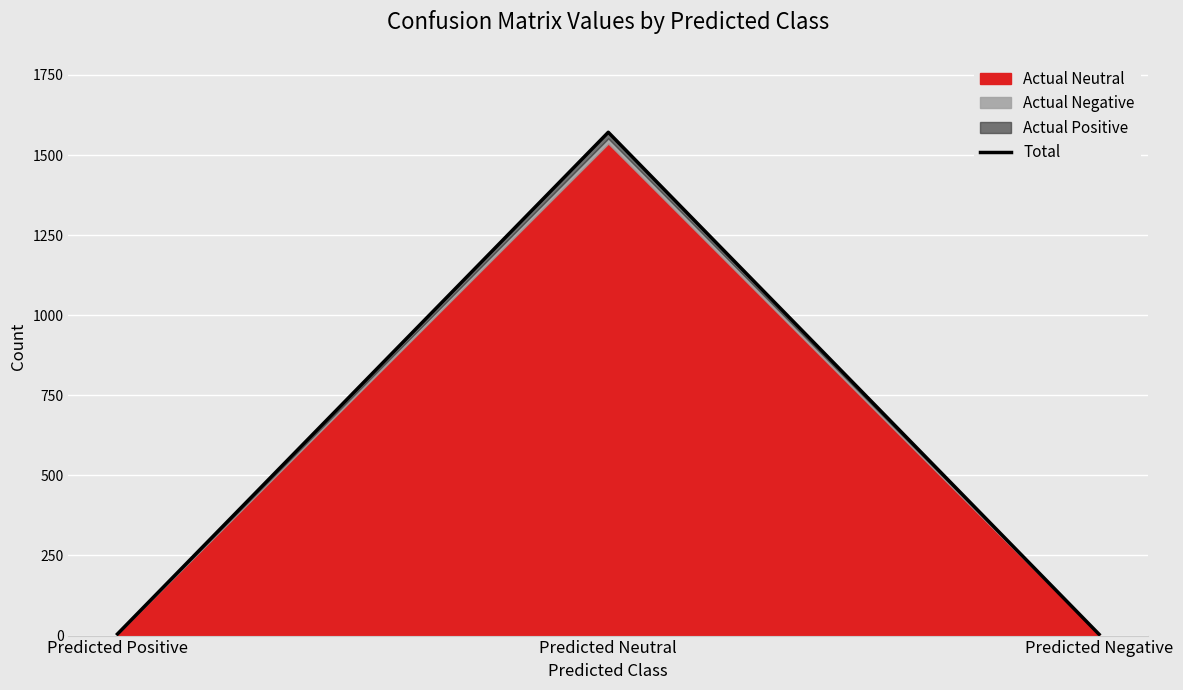

How many values exceed 5?

1